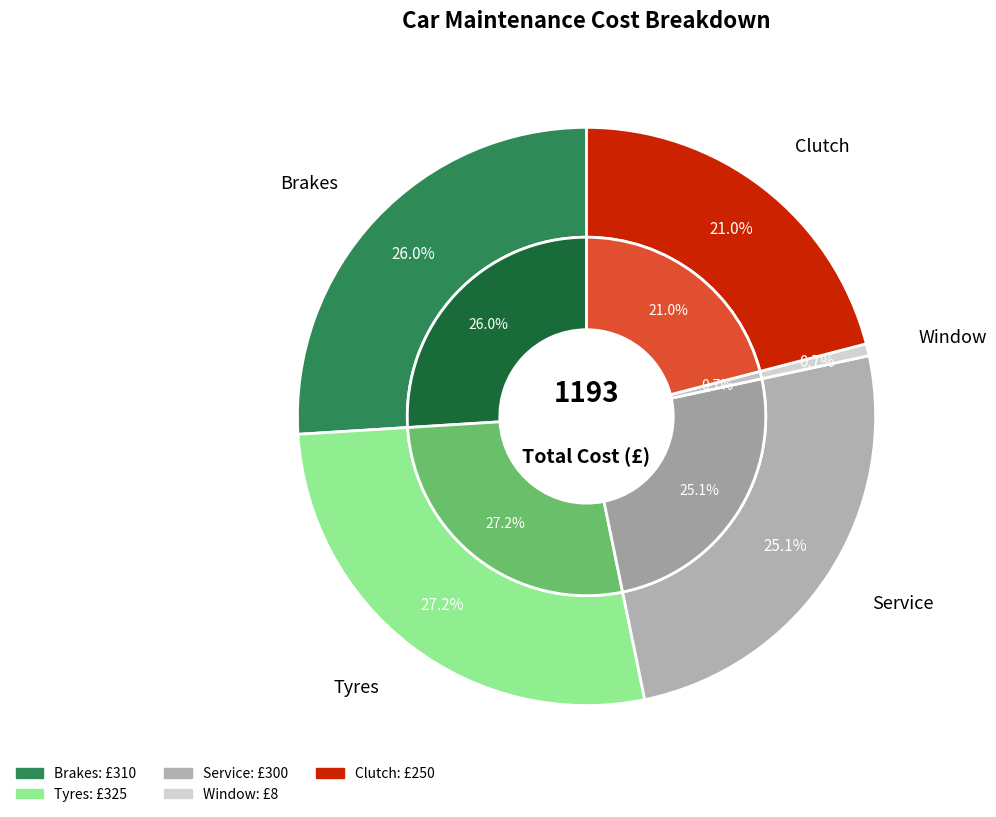

True or false: Brakes accounts for 26% of the total.

True